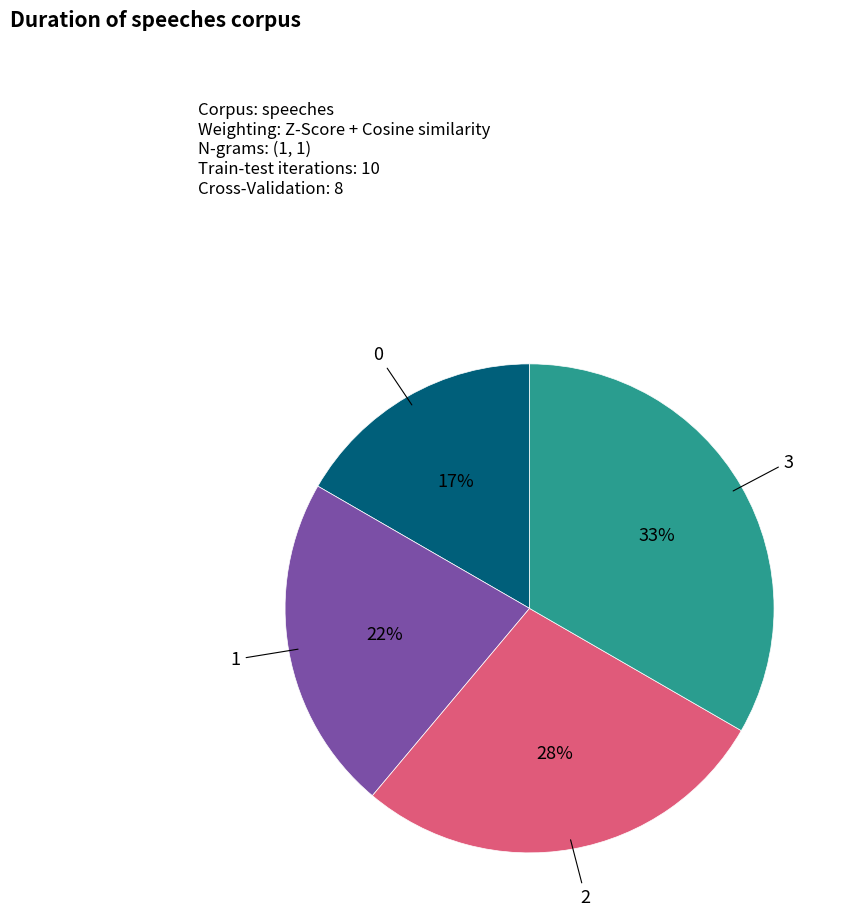

To the nearest percent, what is the average slice percentage?

25%